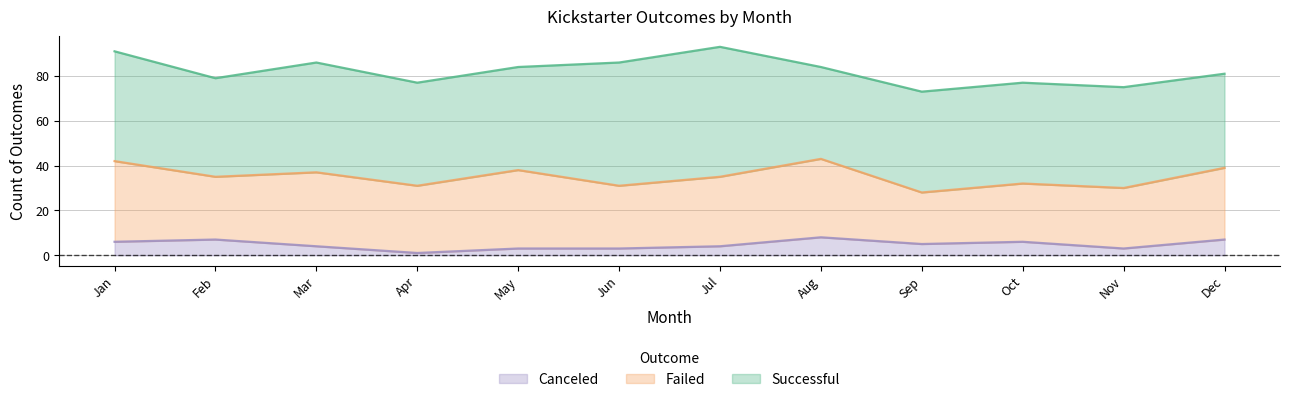

What is the smallest value displayed?

1